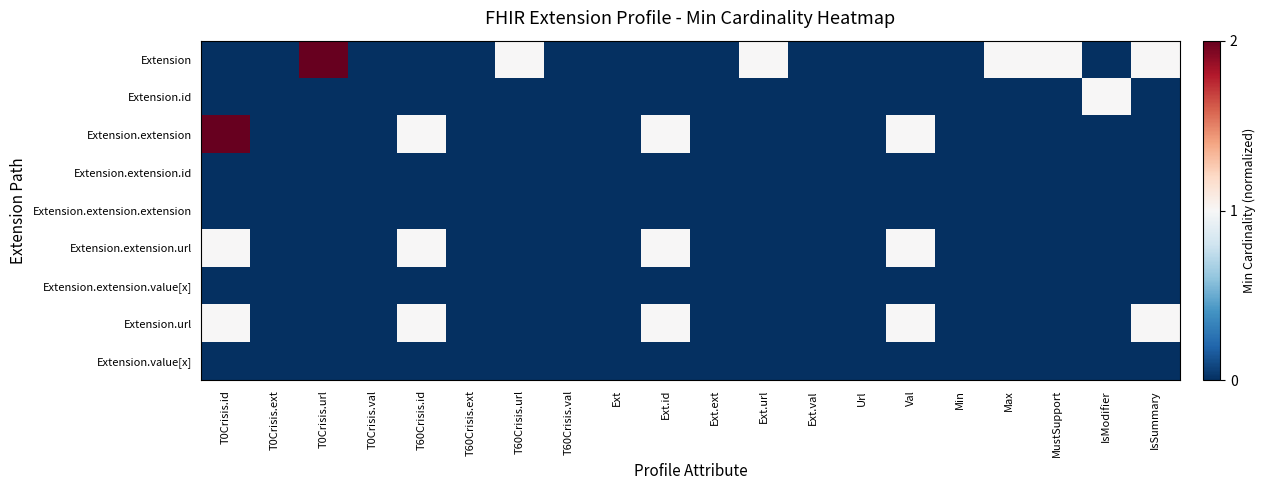

Between Url and Ext.val, which is larger?

Url